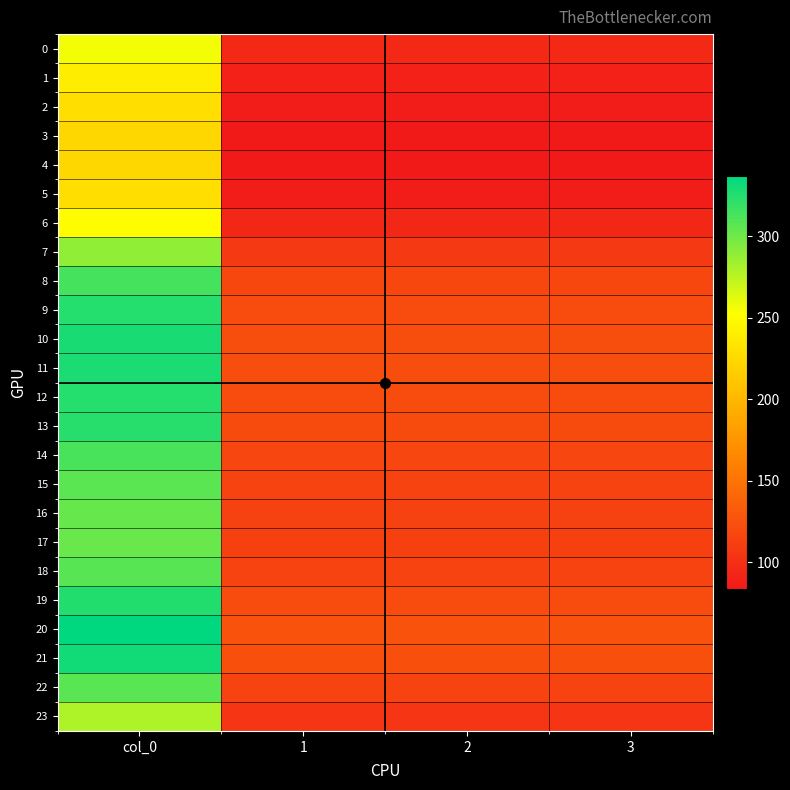

Count the number of categories in the chart.

4